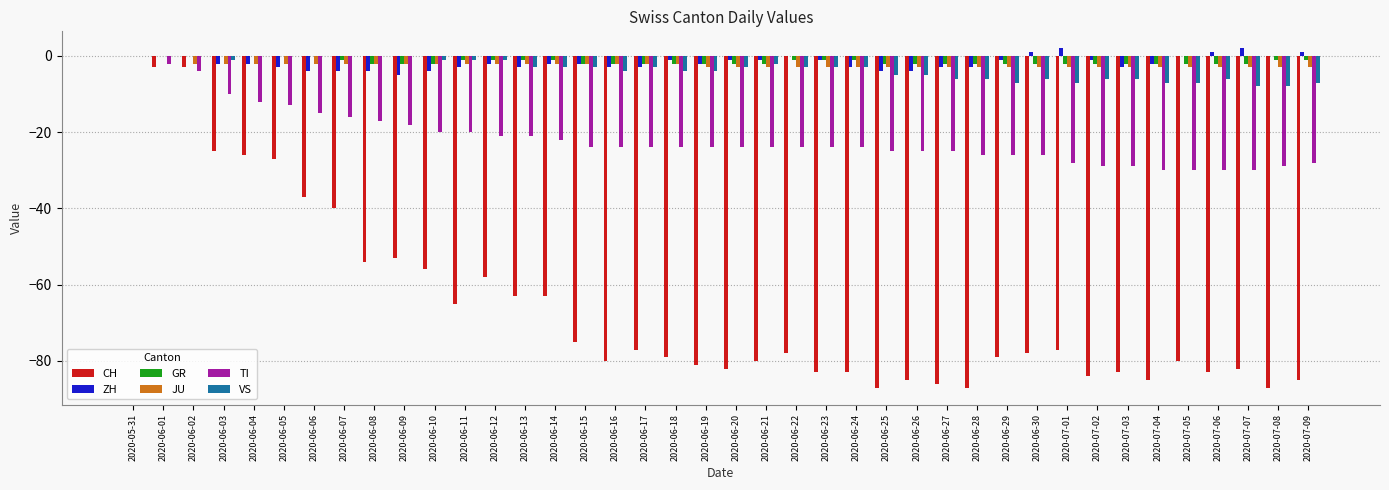

Which series changed the most between 2020-06-06 and 2020-07-08?

CH